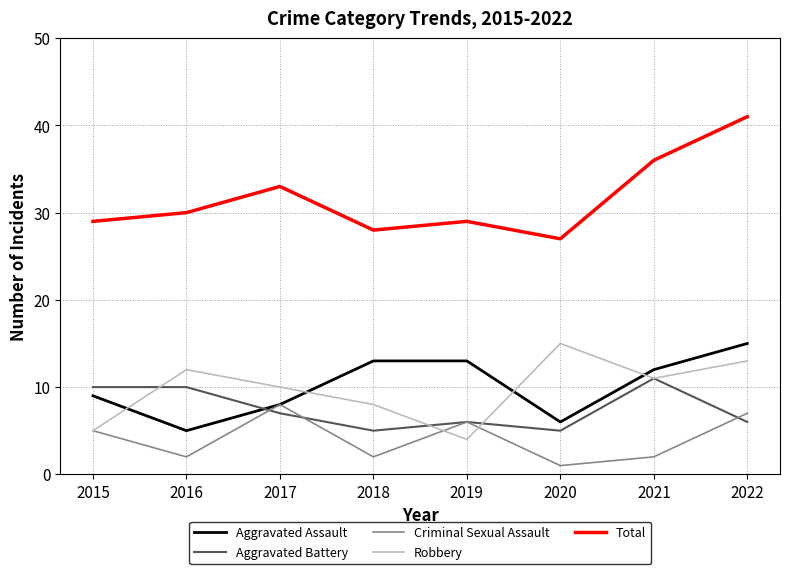

Rank the series at 2016 from highest to lowest value.

Total, Robbery, Aggravated Battery, Aggravated Assault, Criminal Sexual Assault